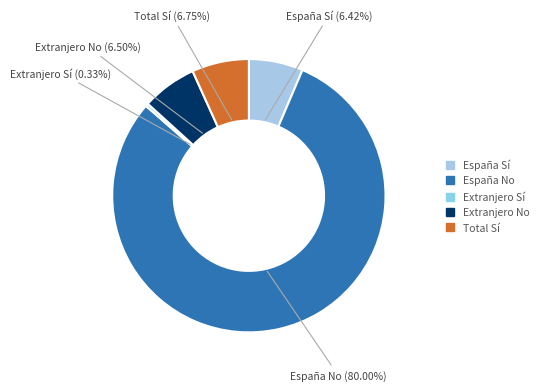

To the nearest percent, what is the difference between the largest and smallest slice percentages?

80%